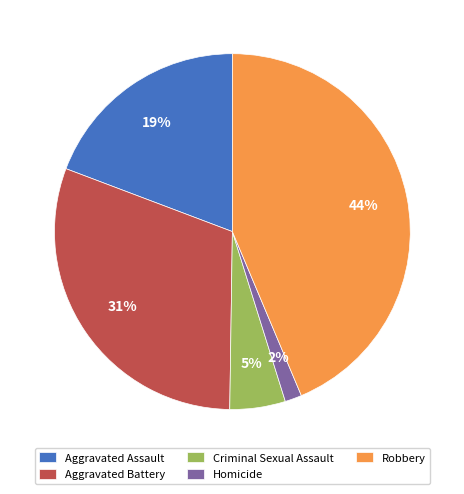

Approximately how many times larger is the value at Criminal Sexual Assault compared to Aggravated Battery?

0.2